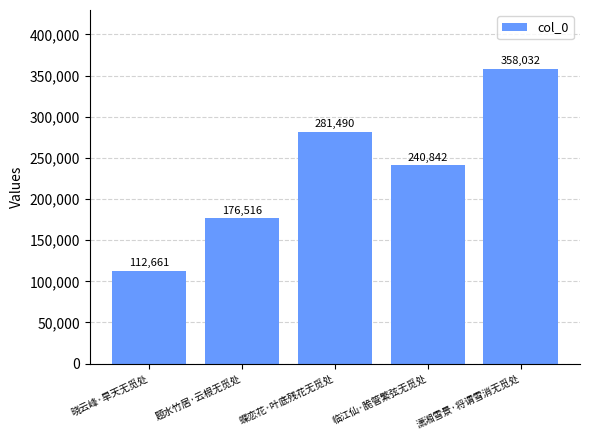

What is the sum of the values at 临江仙·脆管繁弦无觅处 and 蝶恋花·叶底残花无觅处?

522332